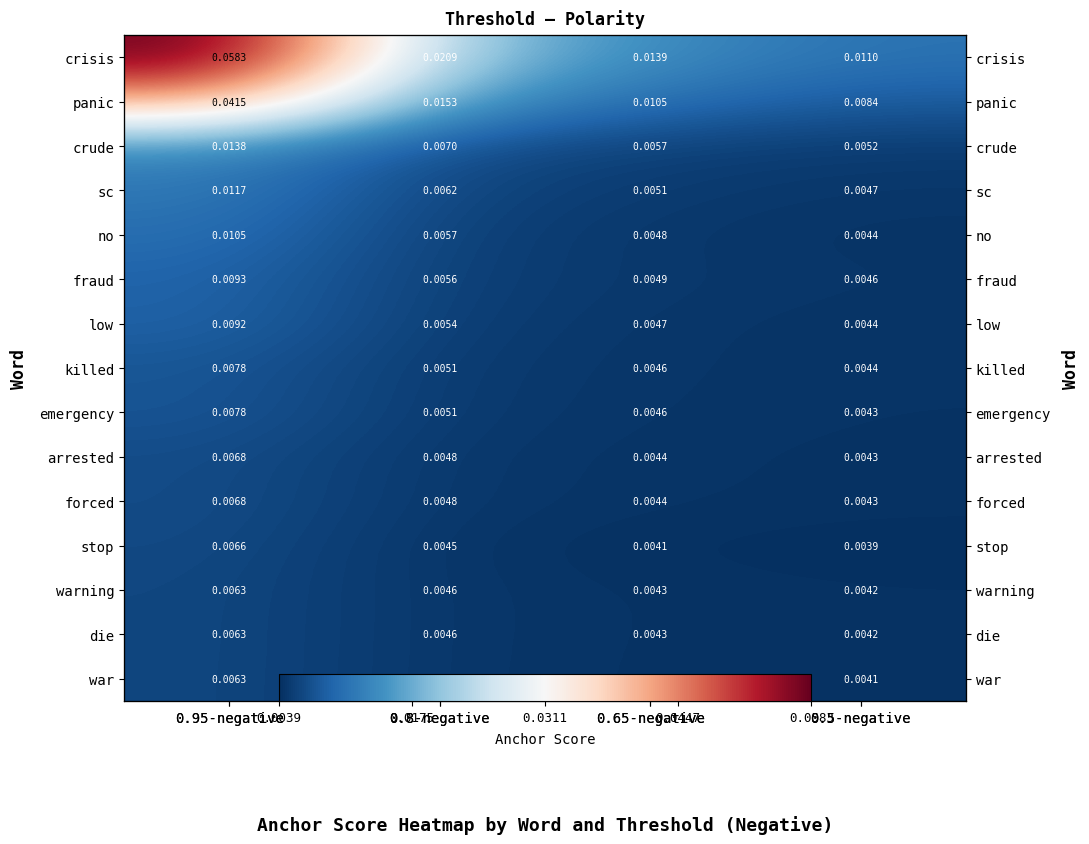

How many series are shown in this chart?

15